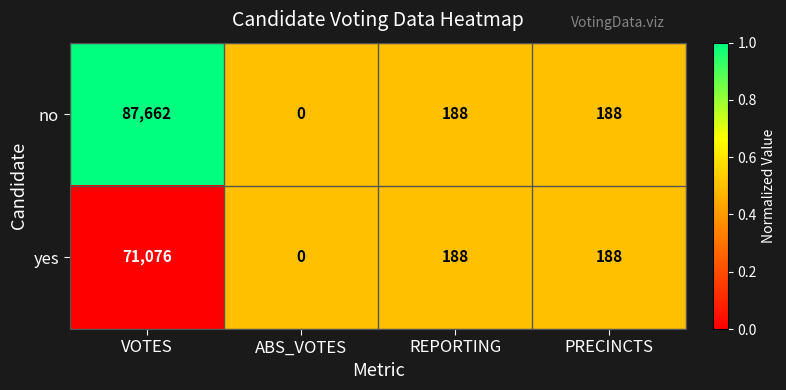

Reading left to right, extract all data points from this chart.

no: 87662	0	188	188
yes: 71076	0	188	188